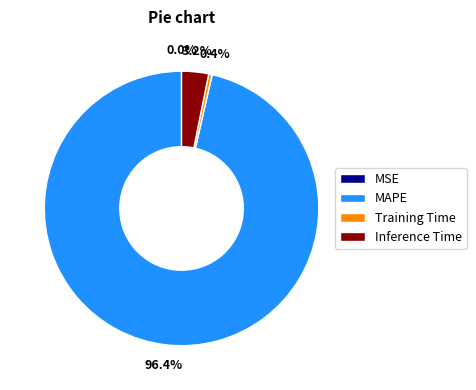

What portion of the pie excludes Inference Time?

96.8%